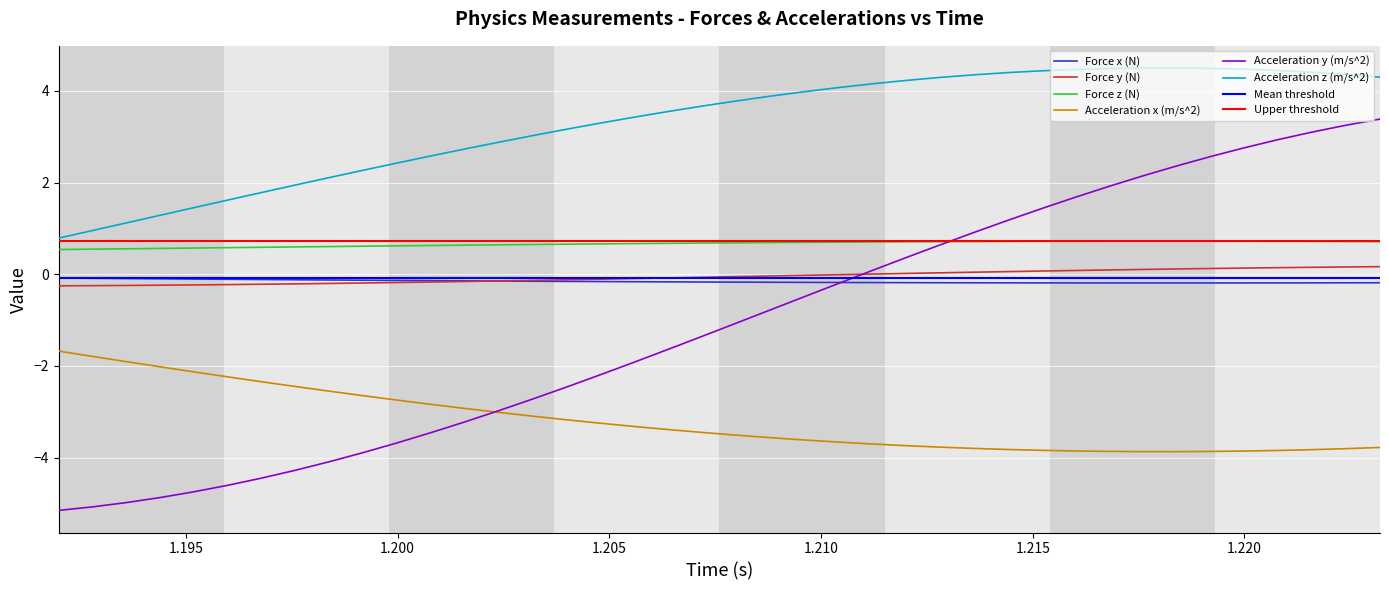

True or false: Force x (N) and Acceleration x (m/s^2) cross at least once.

False